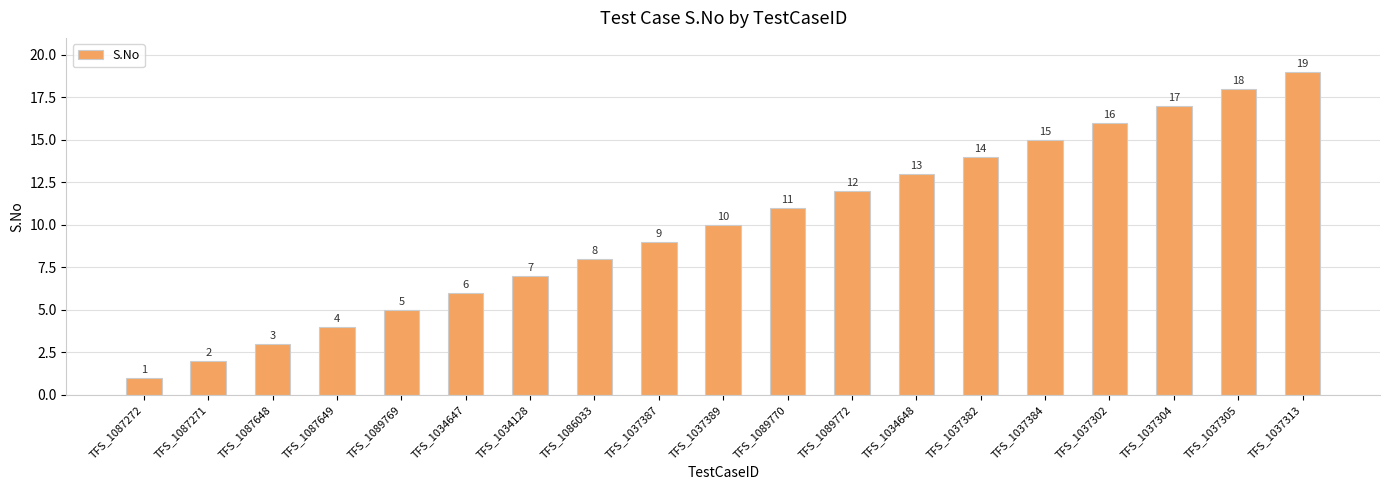

Reading right to left, extract all data points from this chart.

TFS_1037313=19	TFS_1037305=18	TFS_1037304=17	TFS_1037302=16	TFS_1037384=15	TFS_1037382=14	TFS_1034648=13	TFS_1089772=12	TFS_1089770=11	TFS_1037389=10	TFS_1037387=9	TFS_1086033=8	TFS_1034128=7	TFS_1034647=6	TFS_1089769=5	TFS_1087649=4	TFS_1087648=3	TFS_1087271=2	TFS_1087272=1